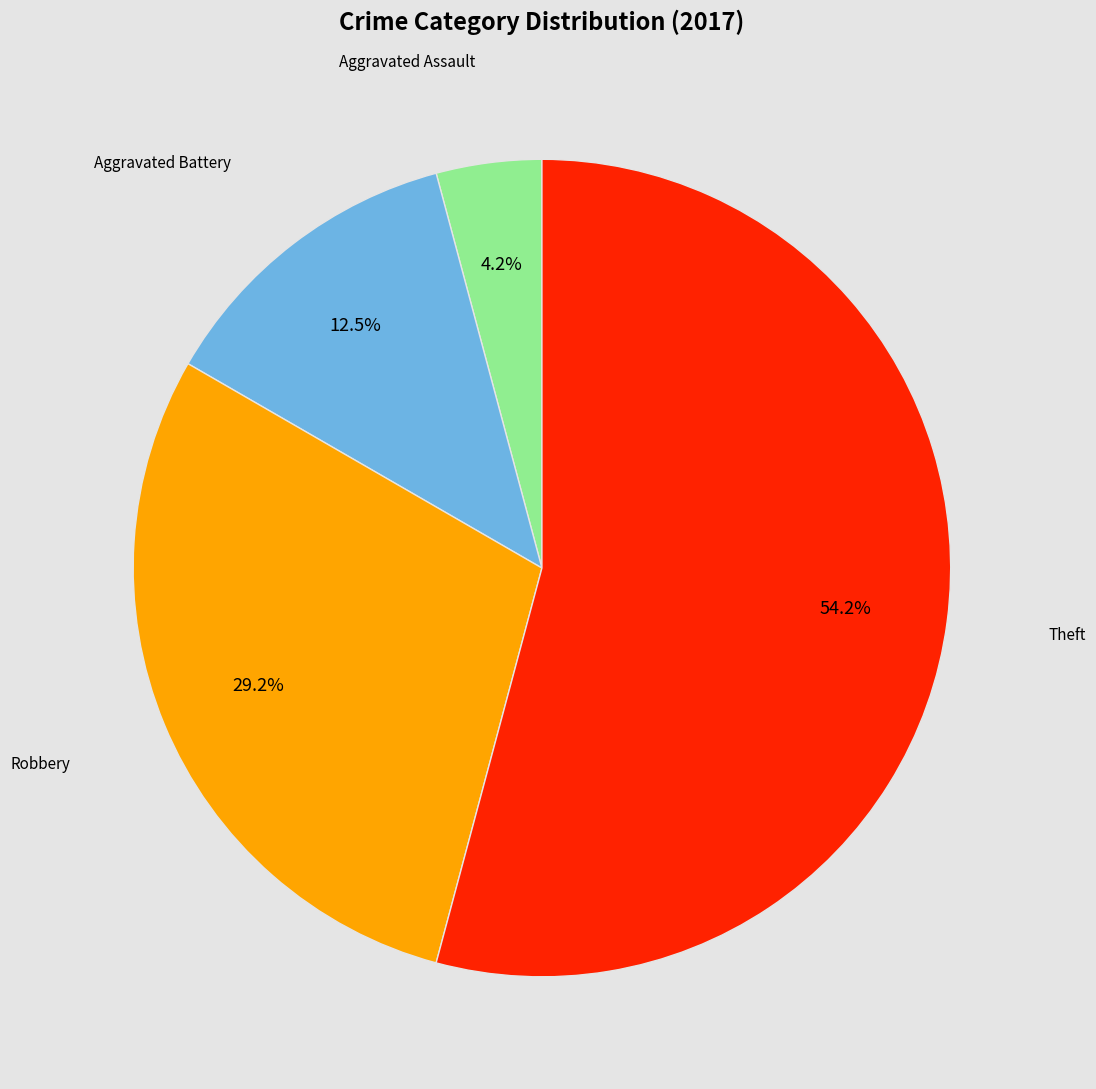

Is there any slice that represents more than half of the pie?

Yes